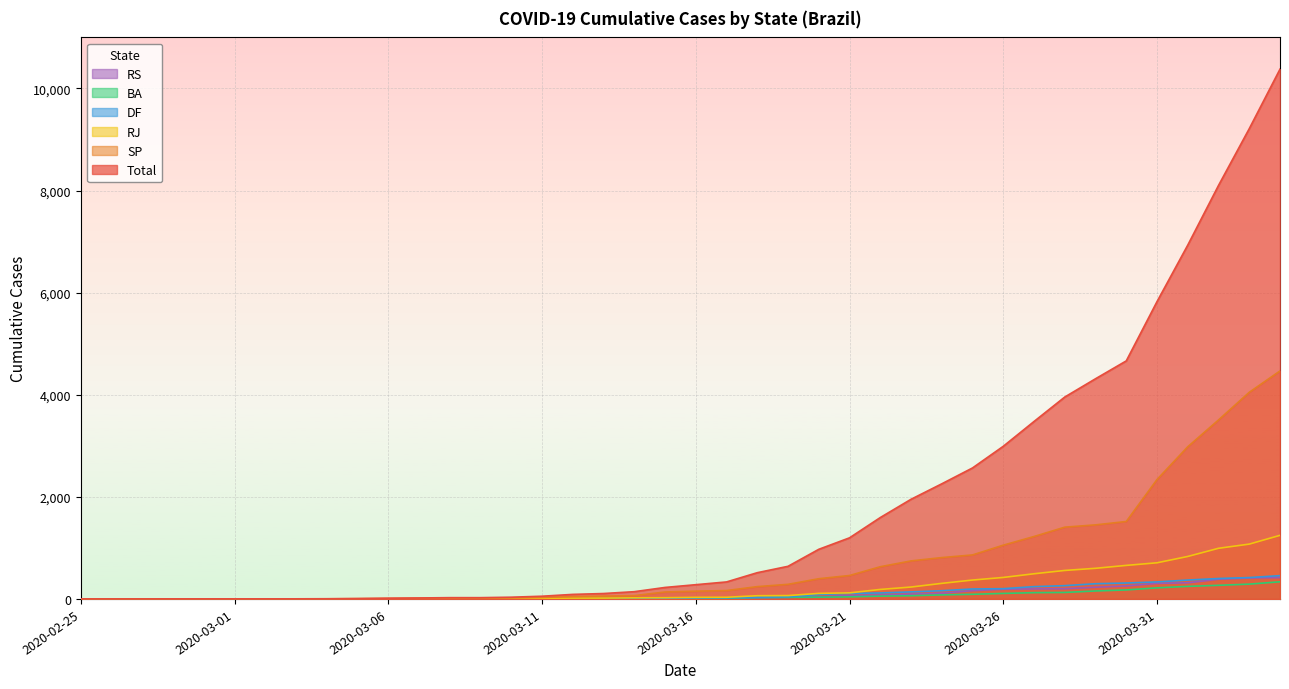

What is the greatest value displayed?

10378